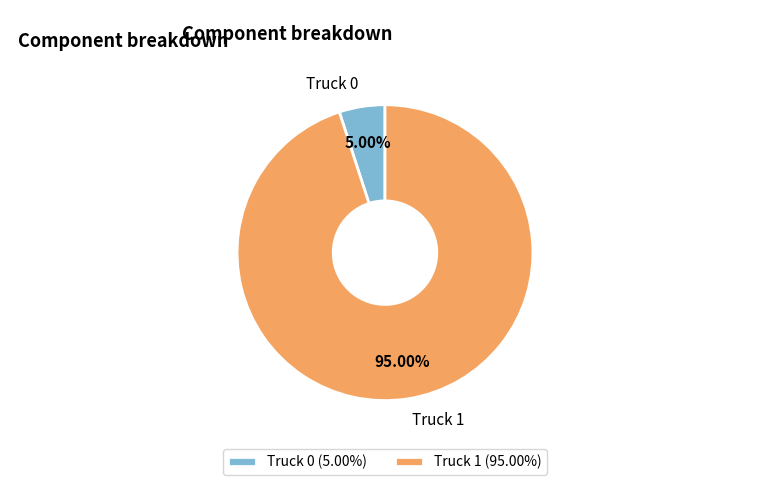

Does any single category account for the majority?

Yes